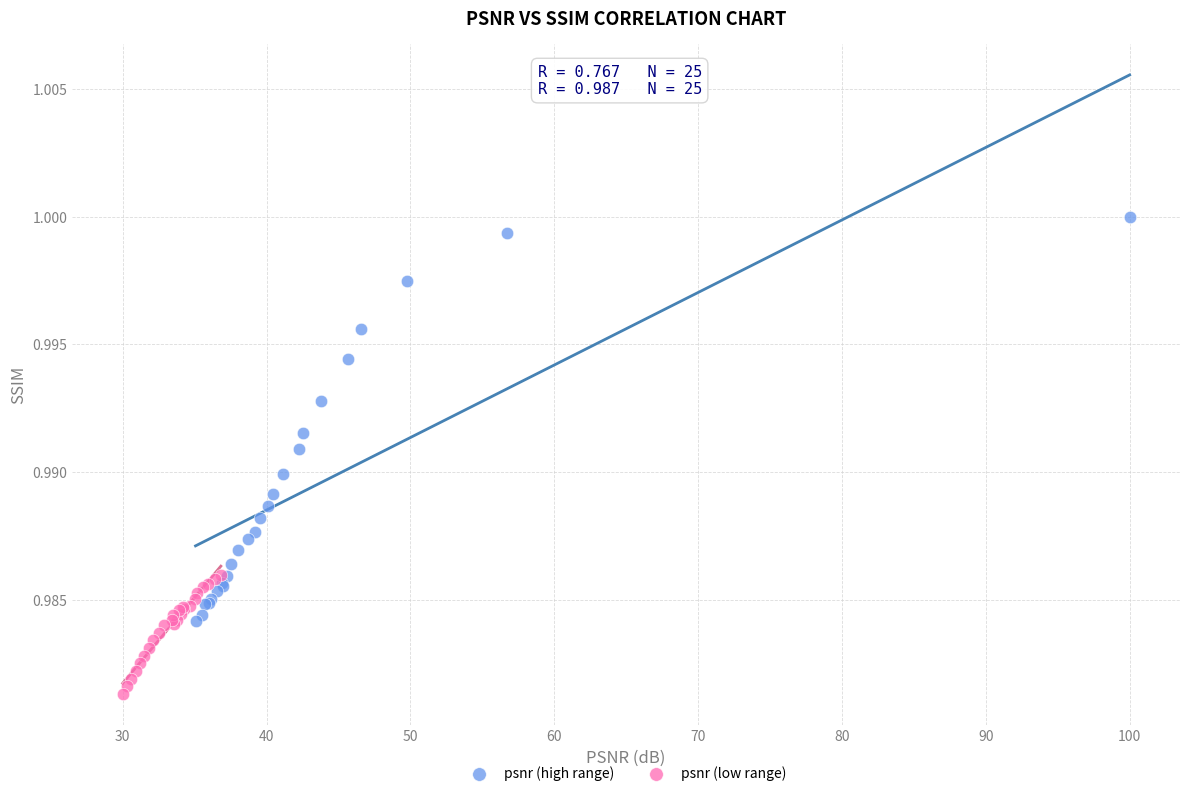

Which series has the widest spread of Y values?

psnr (high range)